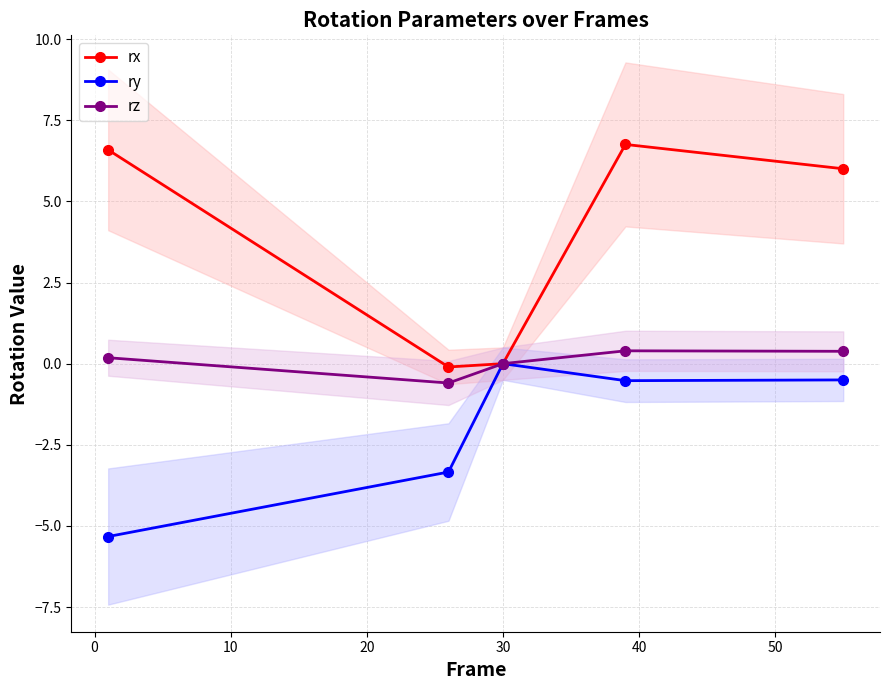

What is the value of the ry point at the 4th from the left?

-0.5